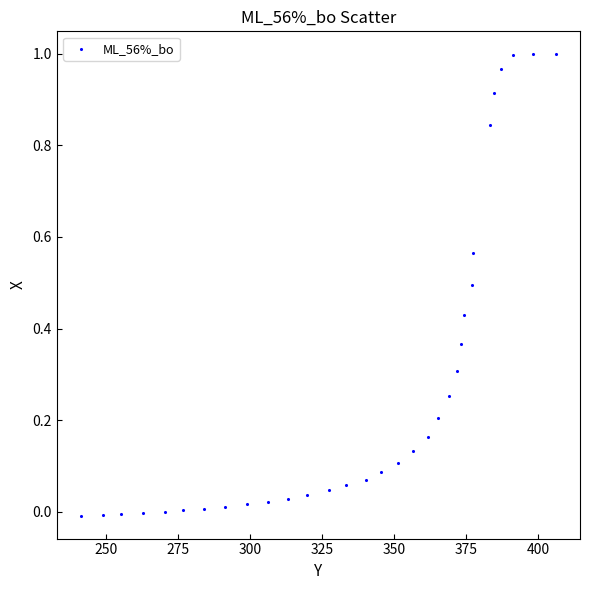

What is the range of X values (max minus min)?

165.0